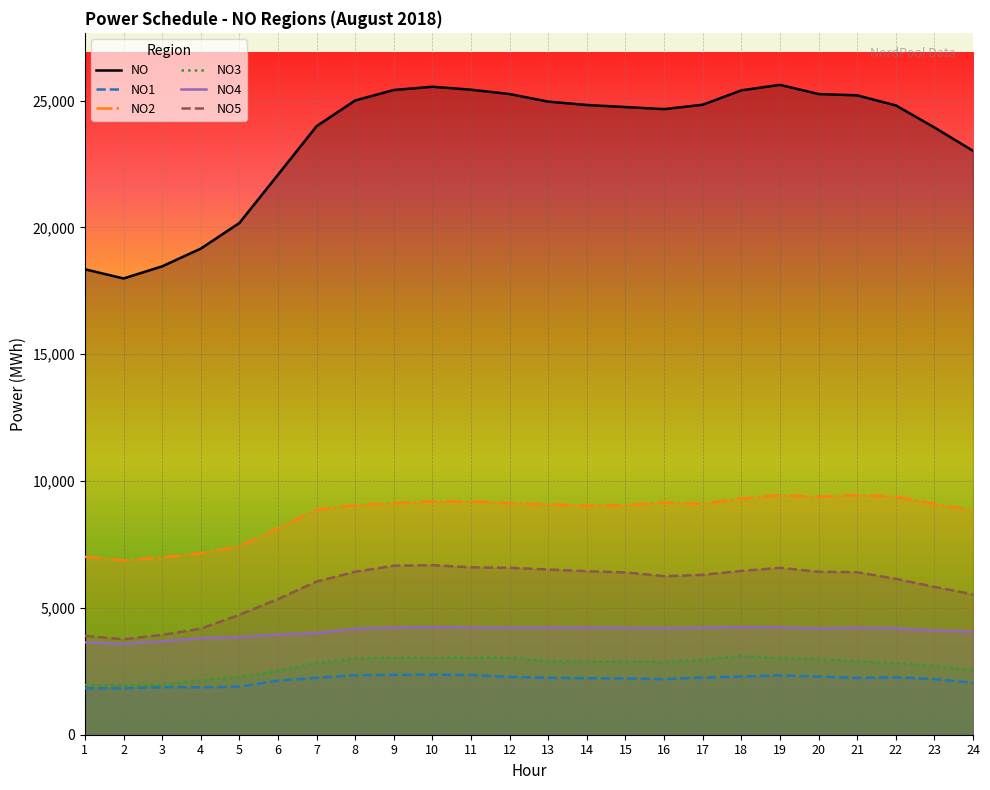

At 22, list the series in order from largest to smallest.

NO, NO2, NO5, NO4, NO3, NO1